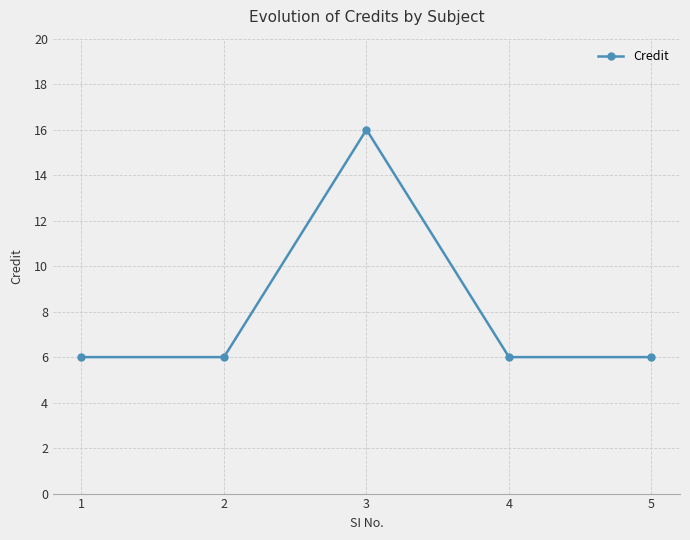

Which label corresponds to the largest value in the chart?

3